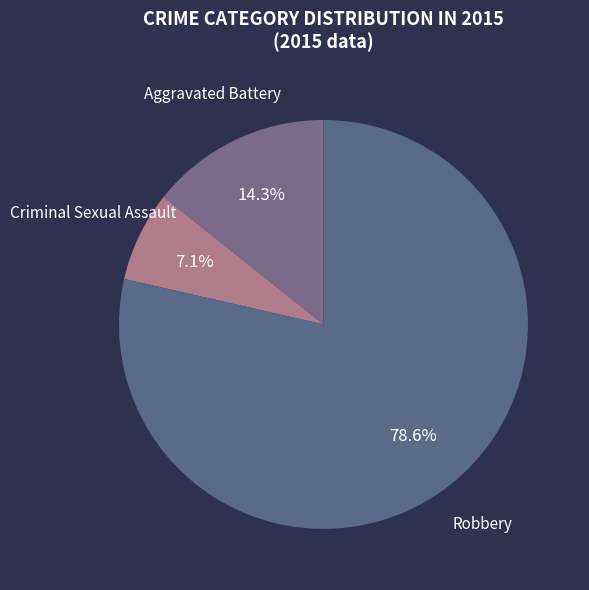

Is it true that Aggravated Battery is 1% of the pie?

False